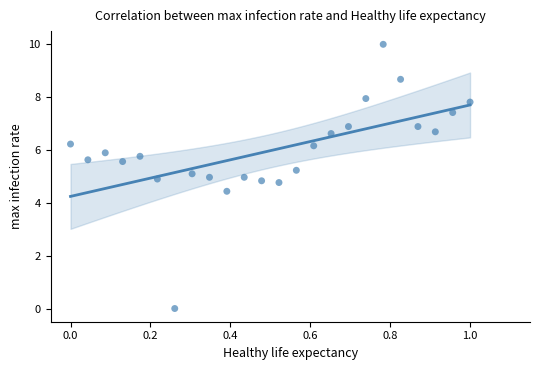

What is the range of Y values (max minus min)?

10.0